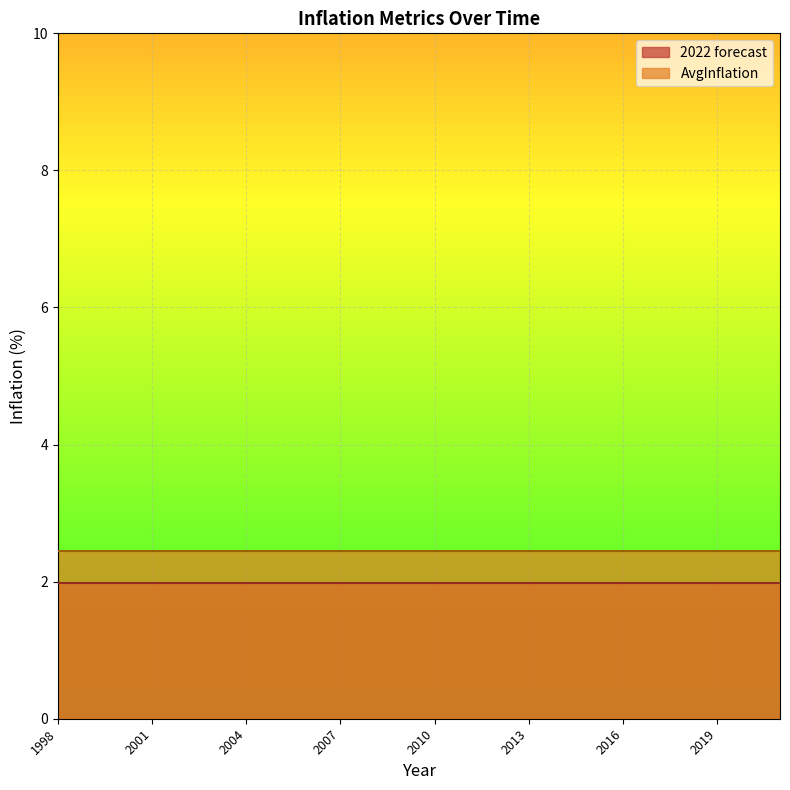

Does the chart display data point markers on the line(s)?

No